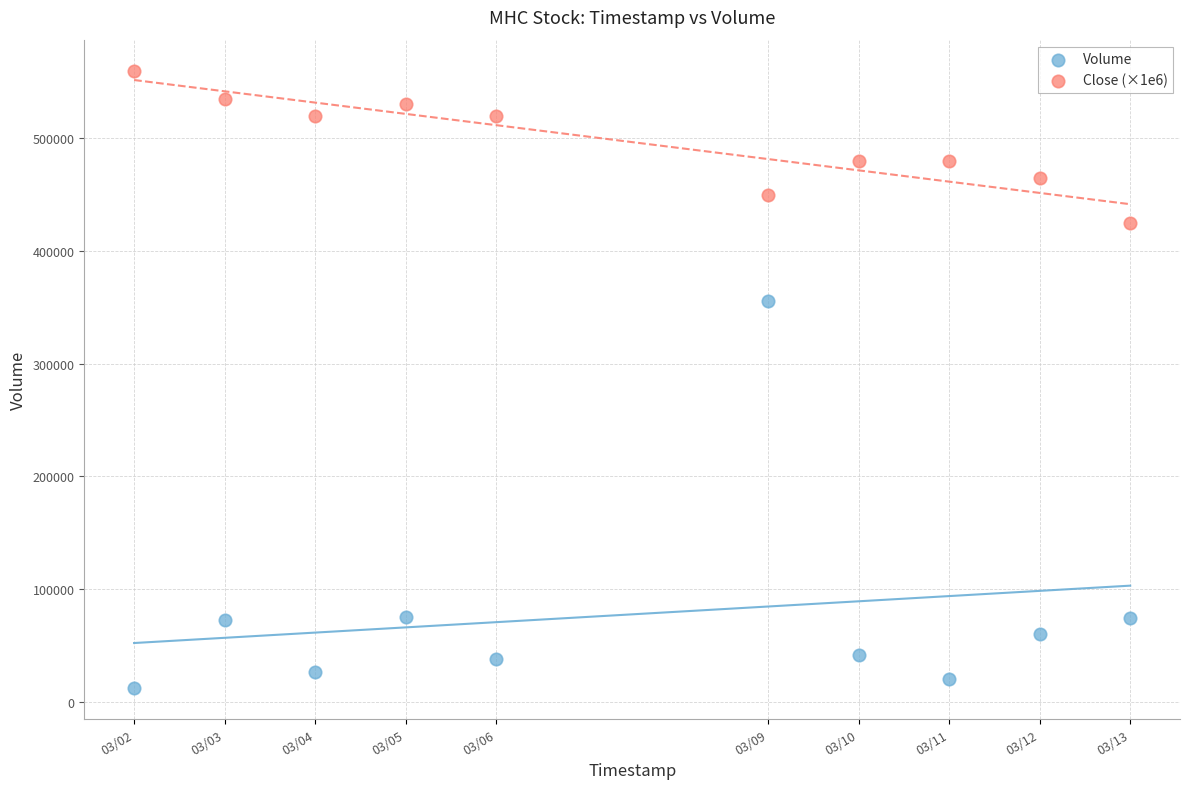

Which series contains the highest Y value?

Close (×1e6)